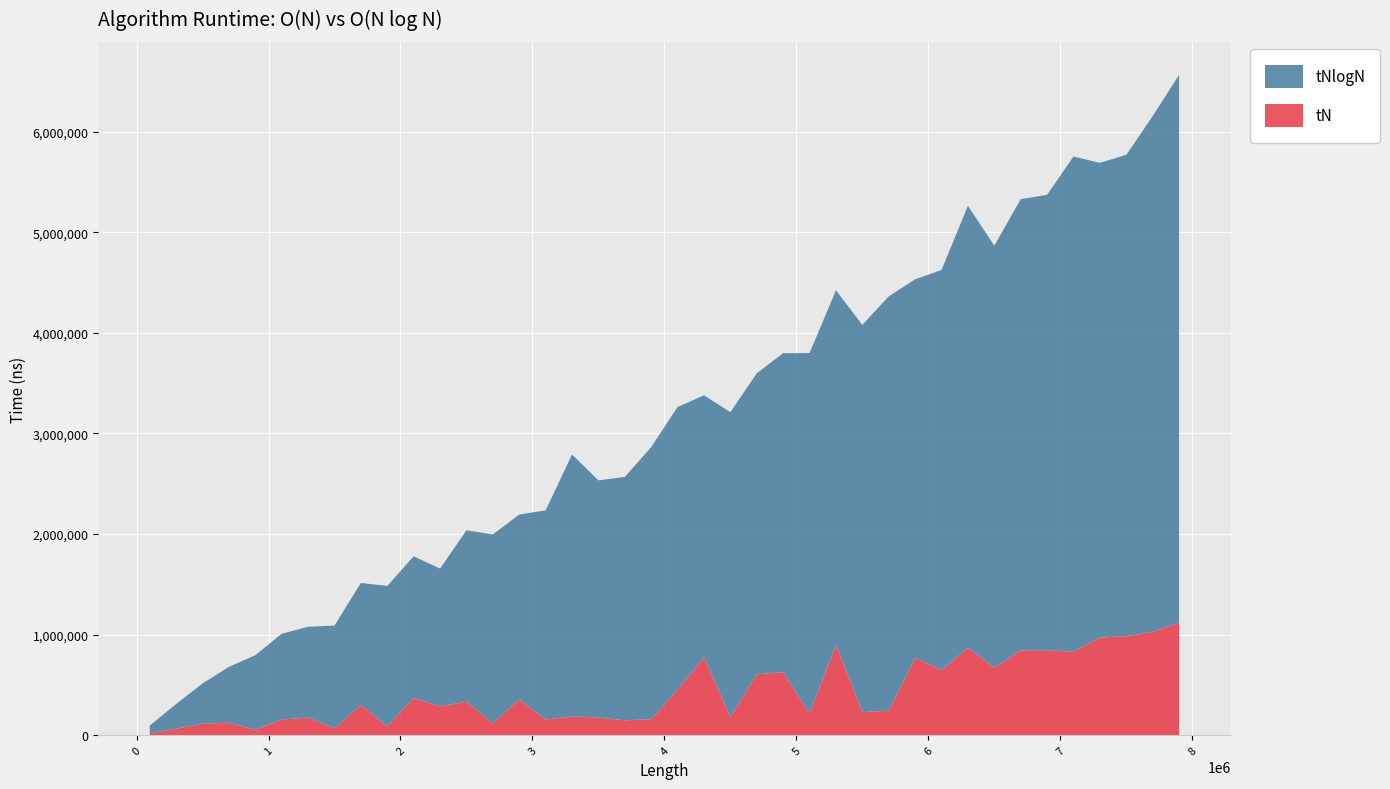

Reading left to right, extract all data points from this chart.

tN: 100000=19127	300000=64592	500000=114096	700000=123955	900000=55201	1100000=155846	1300000=176251	1500000=69222	1700000=301480	1900000=87203	2100000=371268	2300000=286964	2500000=334047	2700000=117123	2900000=355285	3100000=155566	3300000=186388	3500000=175596	3700000=148921	3900000=157986	4100000=453268	4300000=772731	4500000=180280	4700000=605576	4900000=627029	5100000=216154	5300000=901047	5500000=229701	5700000=244577	5900000=767641	6100000=647752	6300000=869897	6500000=671105	6700000=844448	6900000=845361	7100000=830630	7300000=970934	7500000=984427	7700000=1026779	7900000=1120170
tNlogN: 100000=77072	300000=245859	500000=401019	700000=555721	900000=740707	1100000=853237	1300000=902235	1500000=1020934	1700000=1212728	1900000=1397005	2100000=1408066	2300000=1369899	2500000=1703060	2700000=1879453	2900000=1838971	3100000=2079991	3300000=2604692	3500000=2358392	3700000=2419387	3900000=2706385	4100000=2810580	4300000=2606812	4500000=3031783	4700000=2993148	4900000=3171408	5100000=3583904	5300000=3522671	5500000=3849468	5700000=4119132	5900000=3765673	6100000=3978101	6300000=4394223	6500000=4196503	6700000=4485102	6900000=4527856	7100000=4923558	7300000=4719565	7500000=4786025	7700000=5128609	7900000=5445607